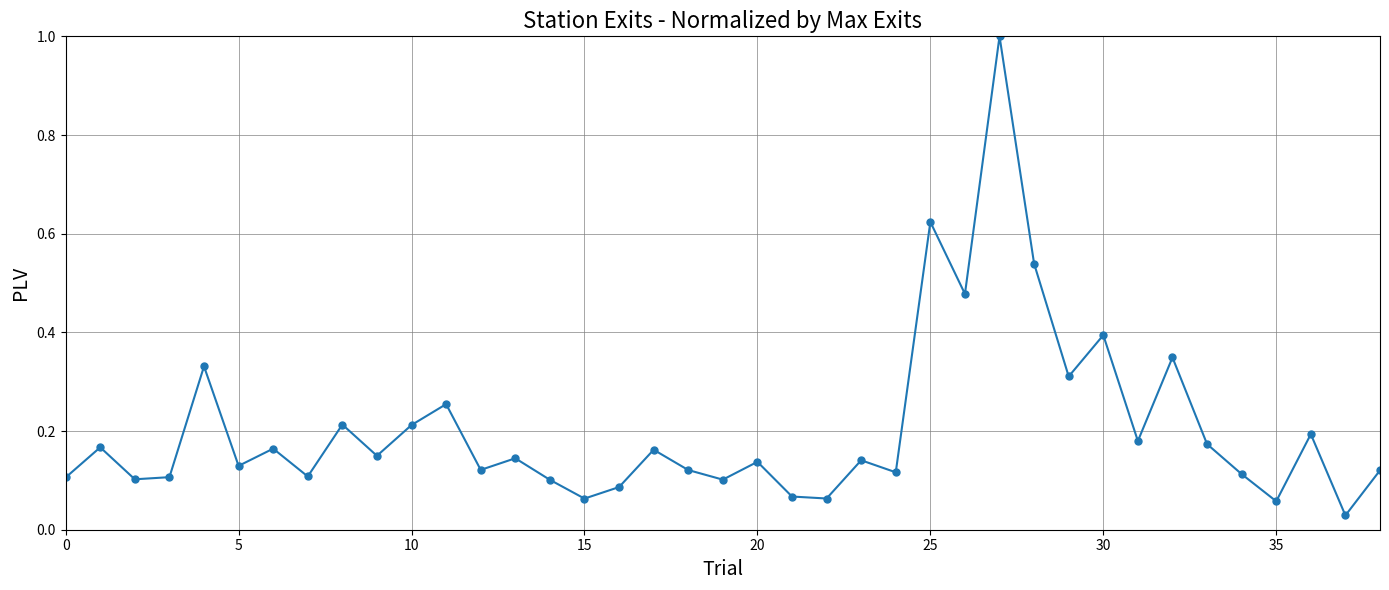

What is the sum of all values?

8.0